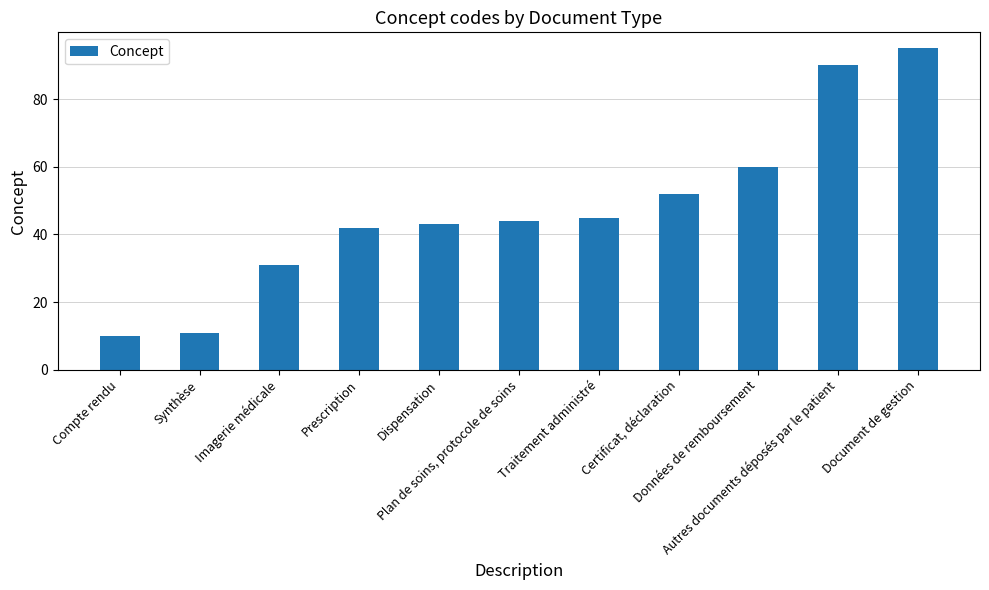

What position from the right is Imagerie médicale?

9